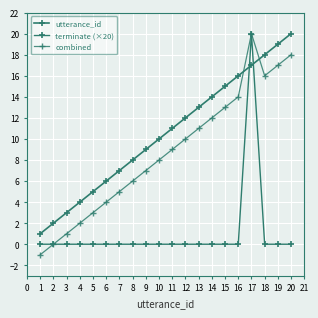

How many lines are shown in the chart?

3